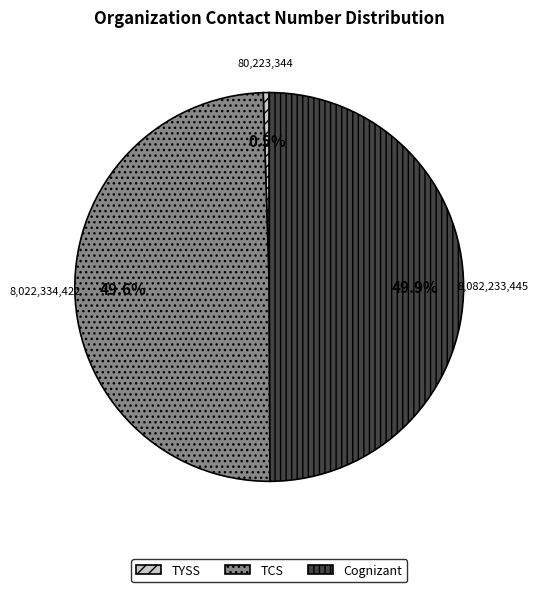

To the nearest percent, what is the difference between the TYSS and Cognizant slice percentages?

49%